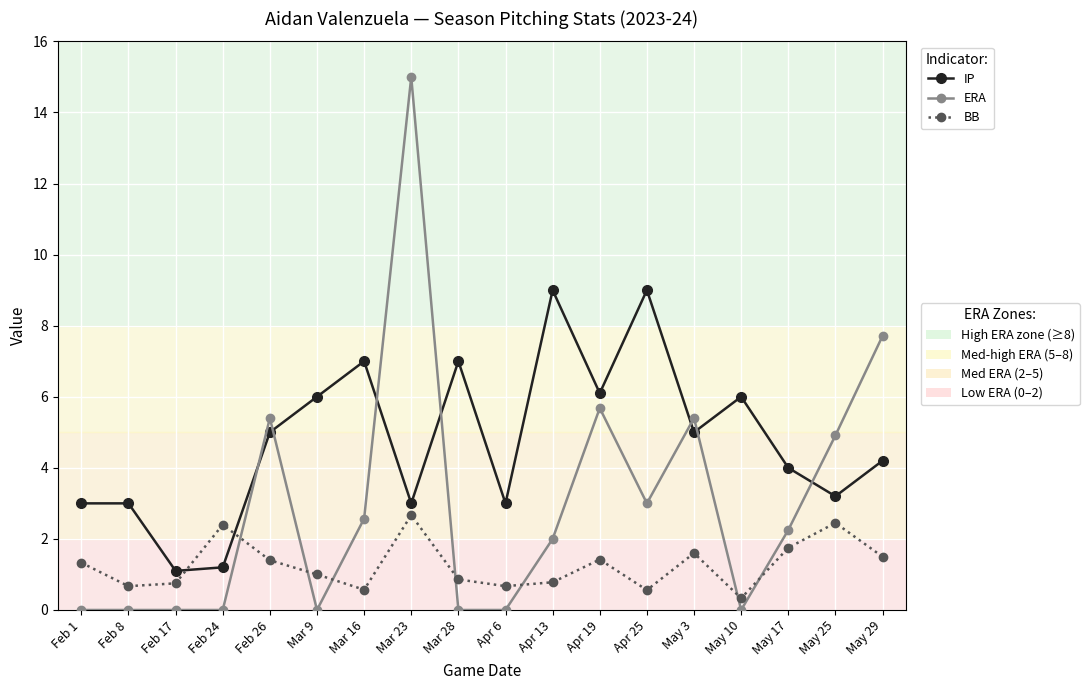

What is the label of the 18th point from the right?

Feb 1